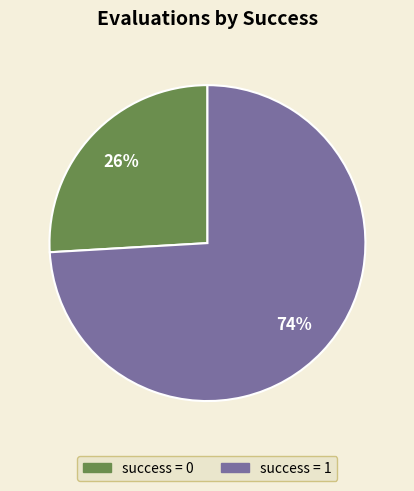

Count the number of slices in the pie.

2